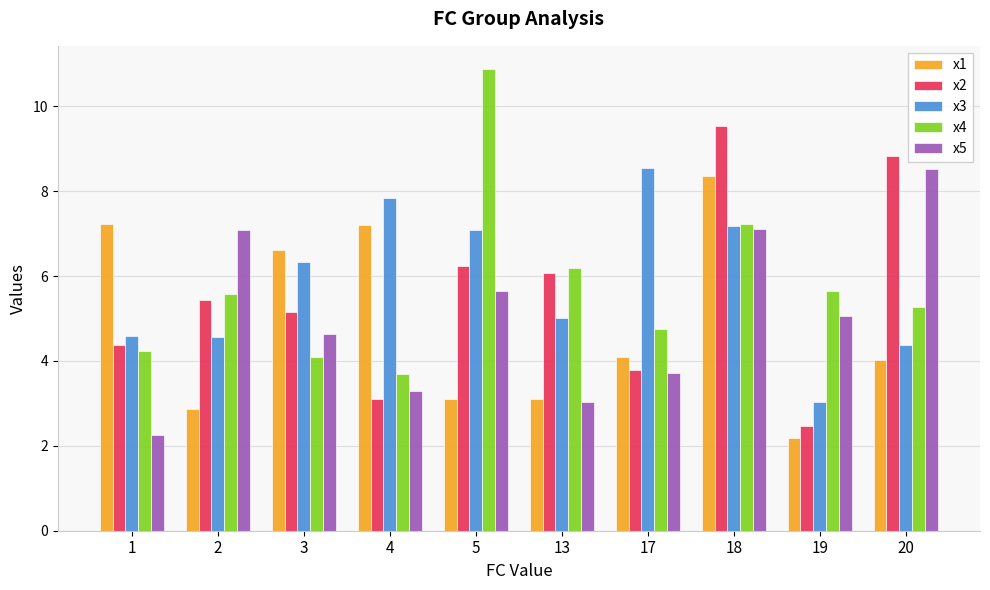

The value of x2 at 2 is 5.4. True or false?

True